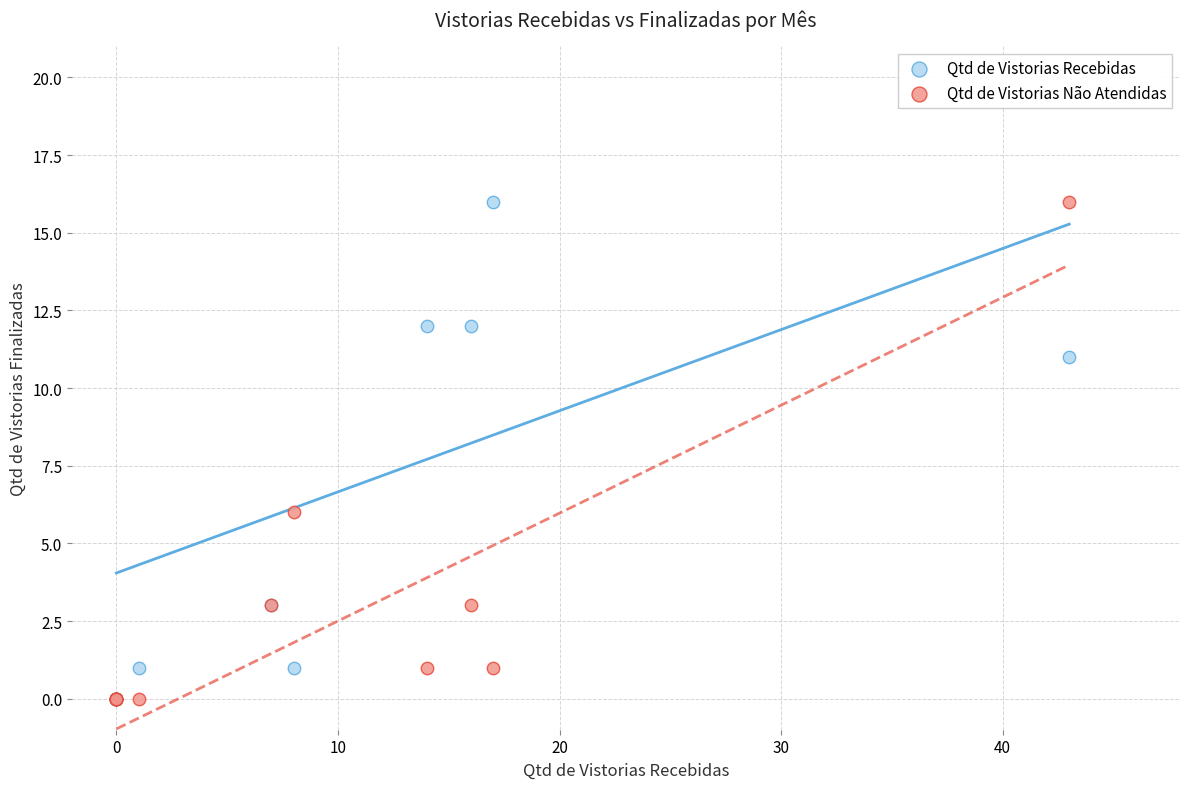

In the Qtd de Vistorias Não Atendidas series, what Y value is closest to 8?

6